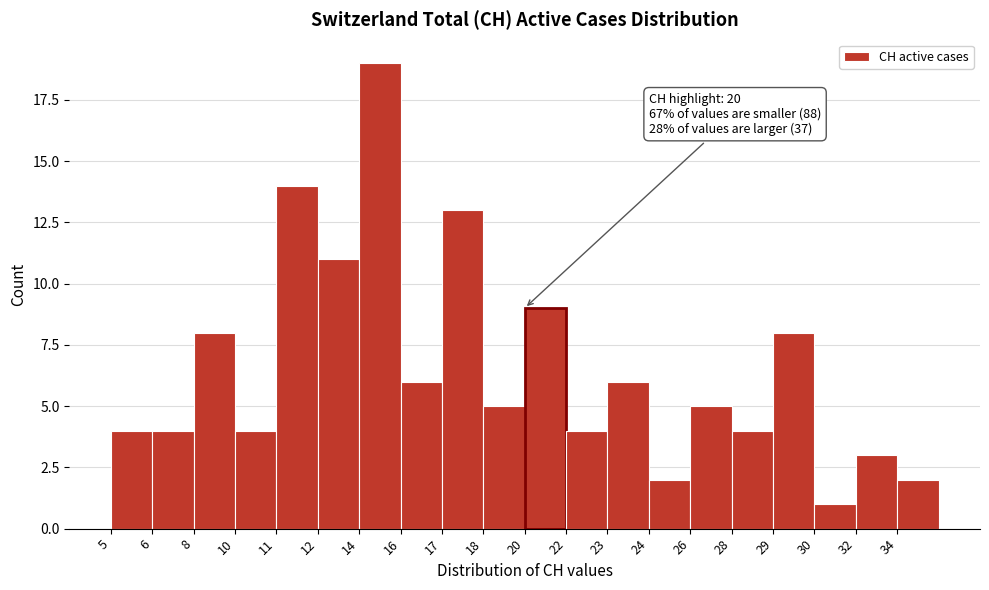

Reading left to right, what are all the values shown in this chart?

5=4	6=4	8=8	10=4	11=14	12=11	14=19	16=6	17=13	18=5	20=9	22=4	23=6	24=2	26=5	28=4	29=8	30=1	32=3	34=2